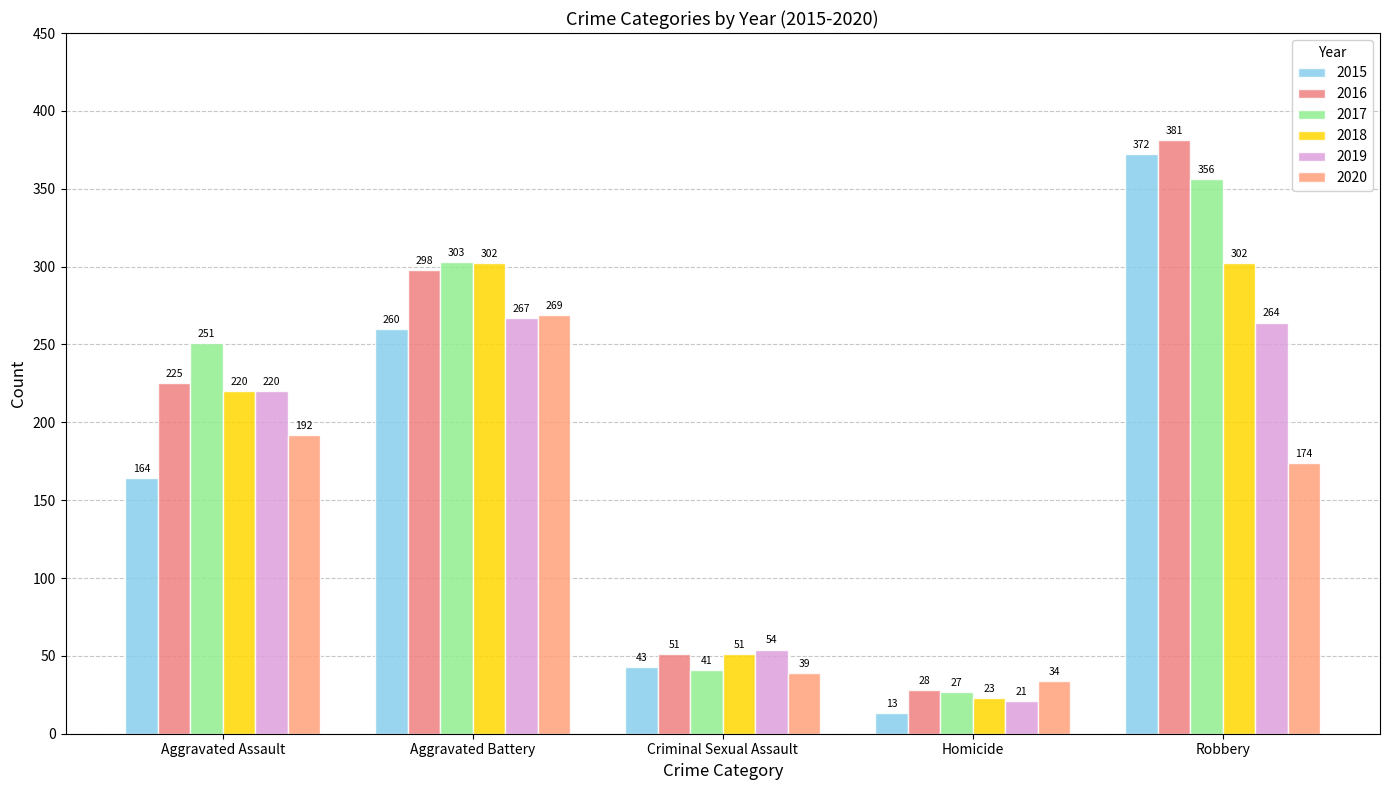

How many bars are there in total?

30